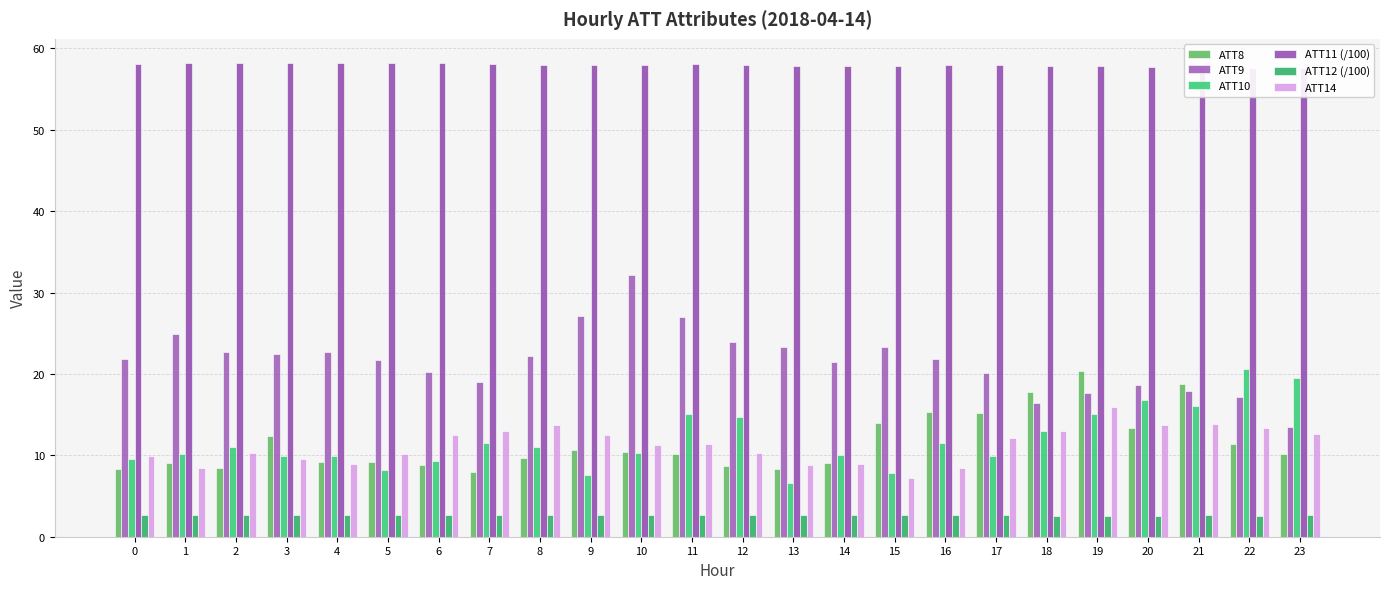

What value does the ATT9 series have at 10?

32.1